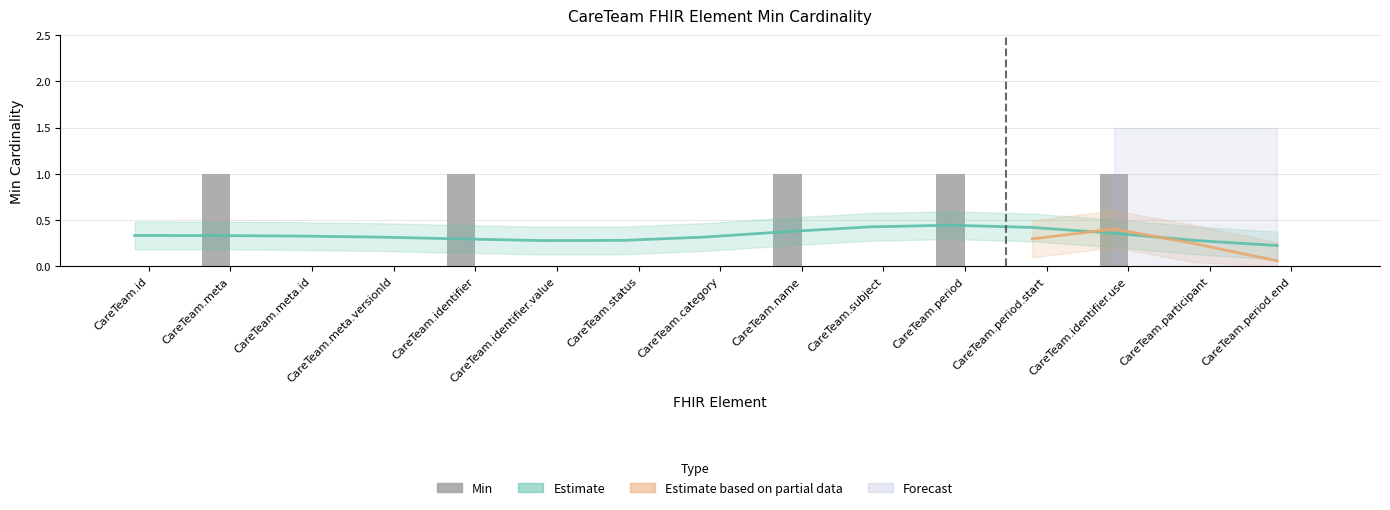

Does the chart contain stacked bars?

No